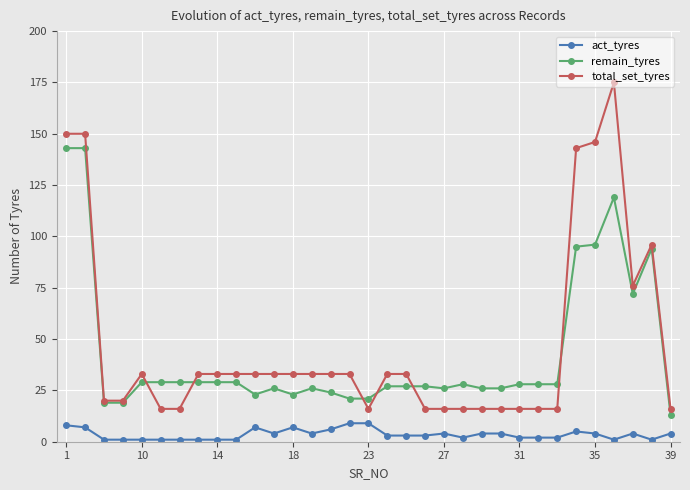

True or false: total_set_tyres has more than 1 interior local peaks.

True